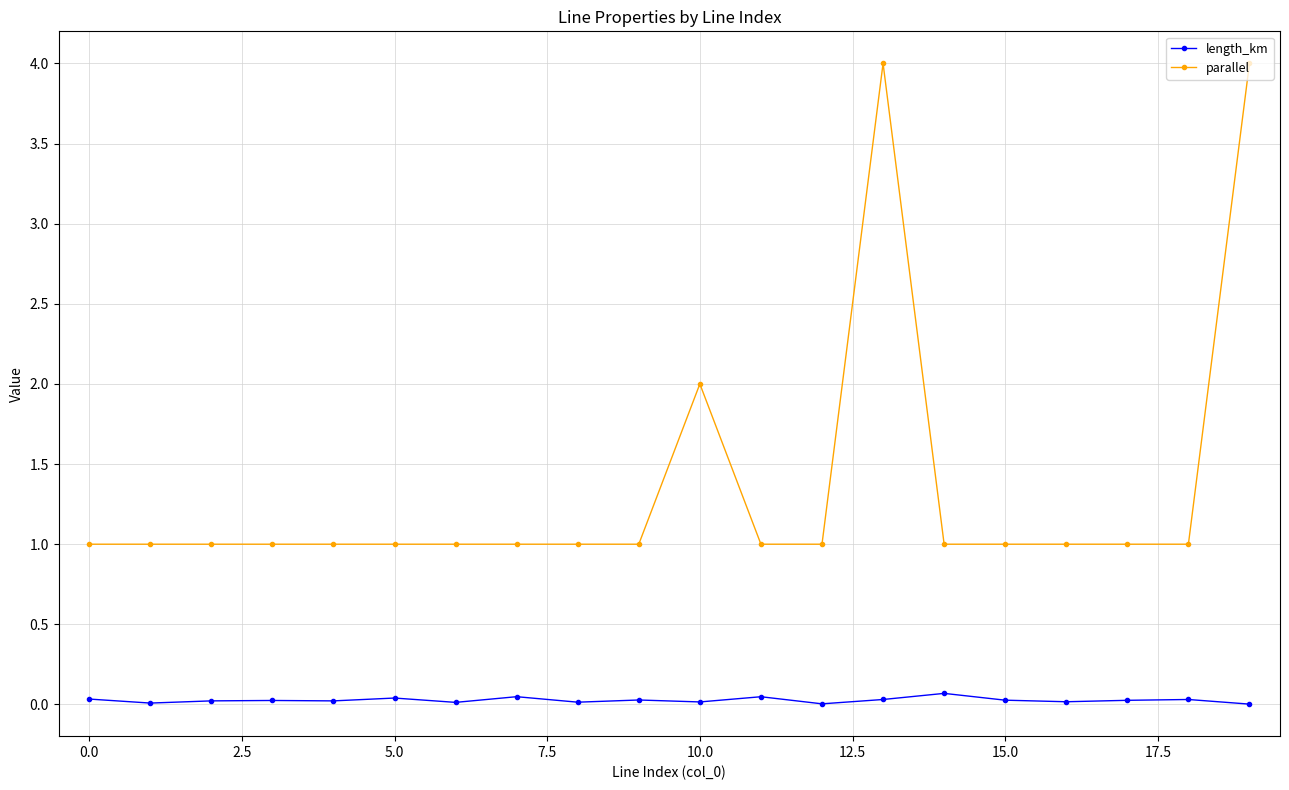

Which series has the largest total across all categories?

parallel